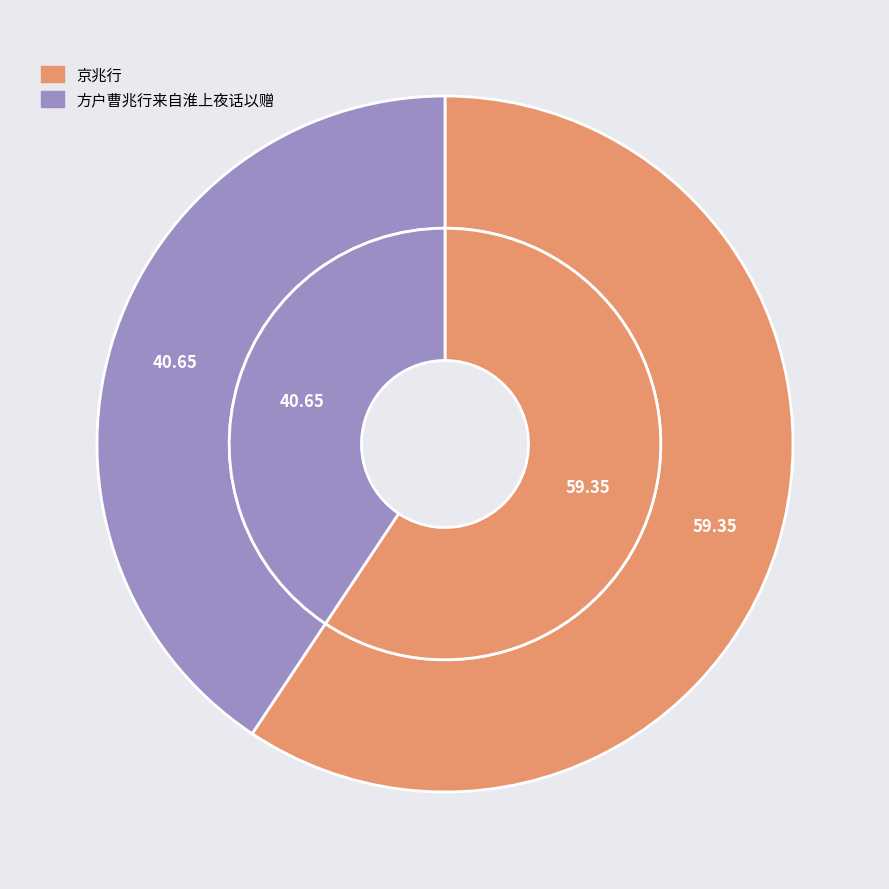

To the nearest percent, what is the difference between the 京兆行 and 方户曹兆行来自淮上夜话以赠 slice percentages?

19%